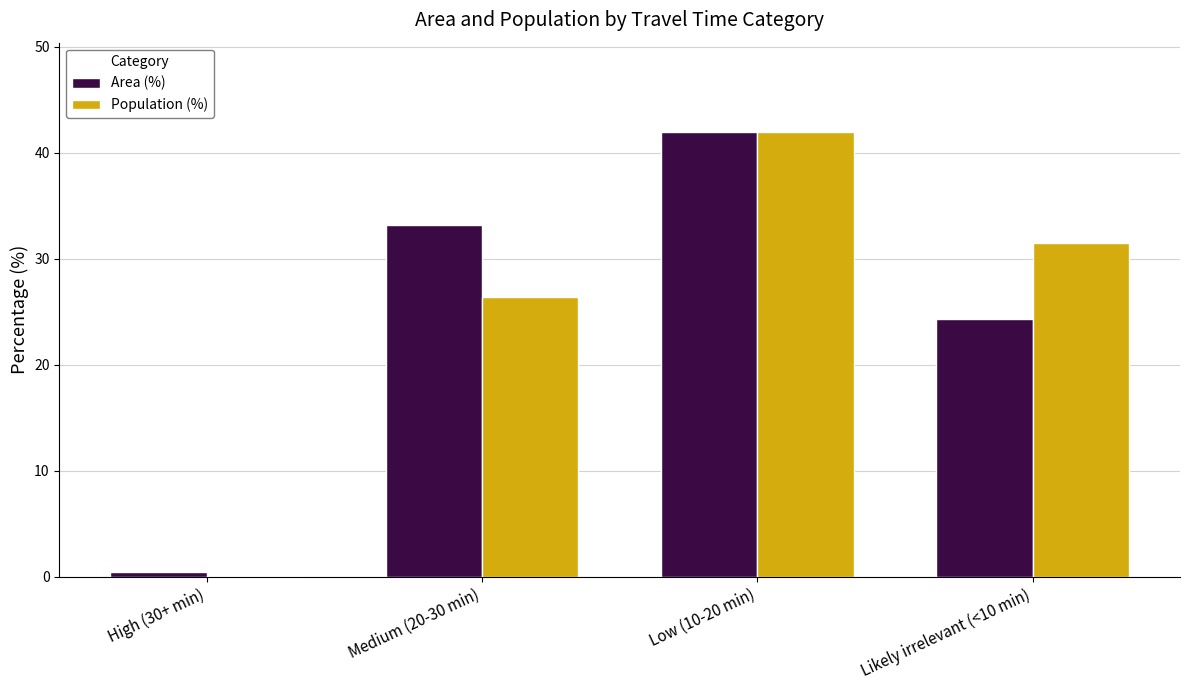

Which series has the largest range (max minus min)?

Population (%)